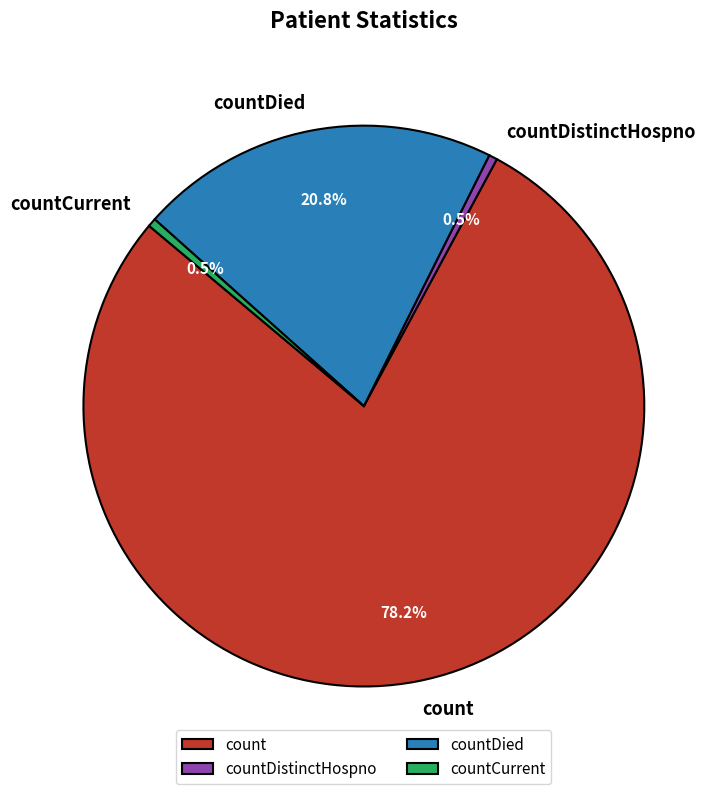

The countDied slice represents 10% of the pie. True or false?

False